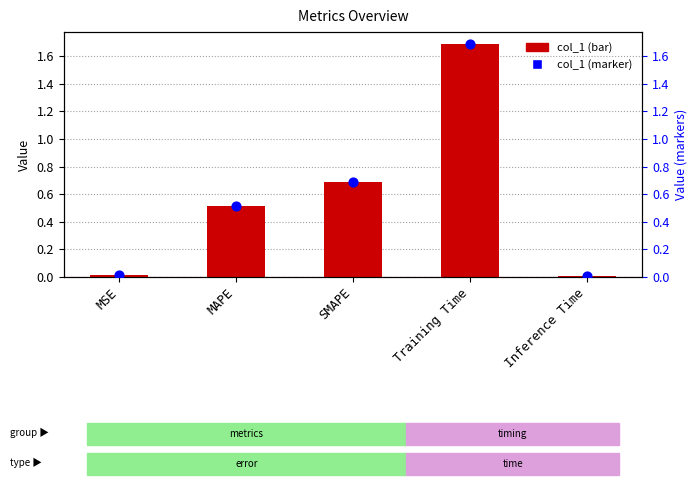

Which series has the largest total across all categories?

col_1